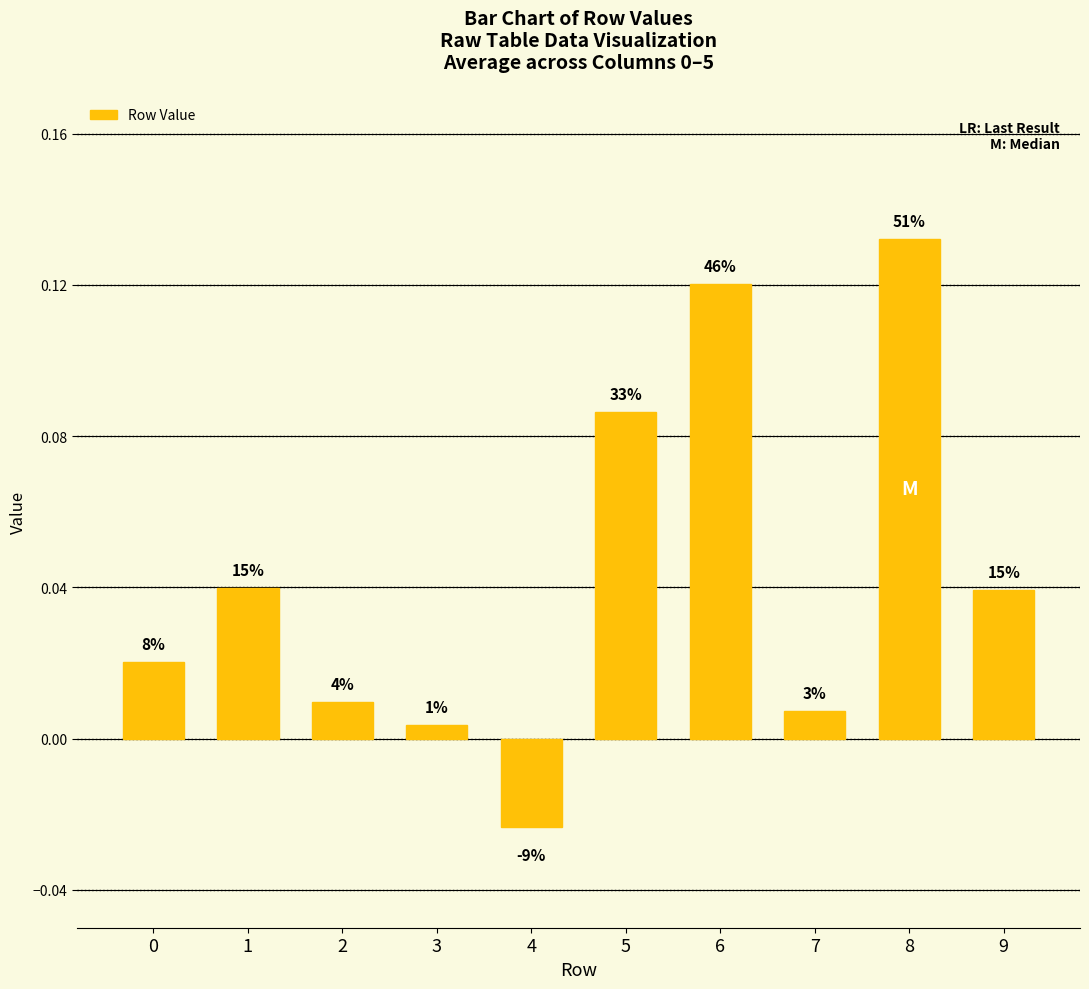

The chart shows a value of 0.1 at 6. True or false?

True